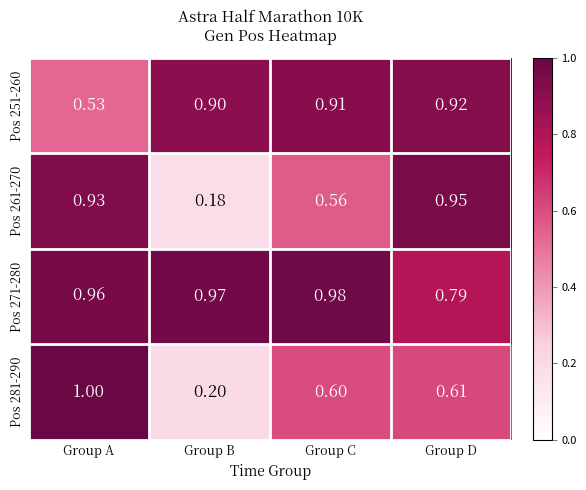

List the series in order of their overall mean, highest first.

Pos 271-280, Pos 251-260, Pos 261-270, Pos 281-290